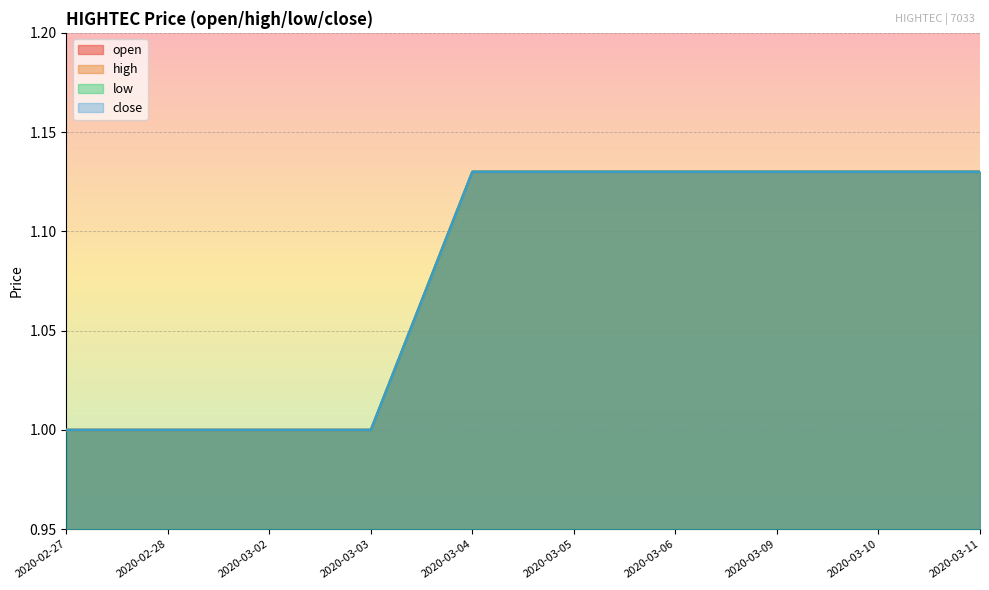

Is the value of open at 2020-03-11 greater than the value of high at 2020-03-09?

No